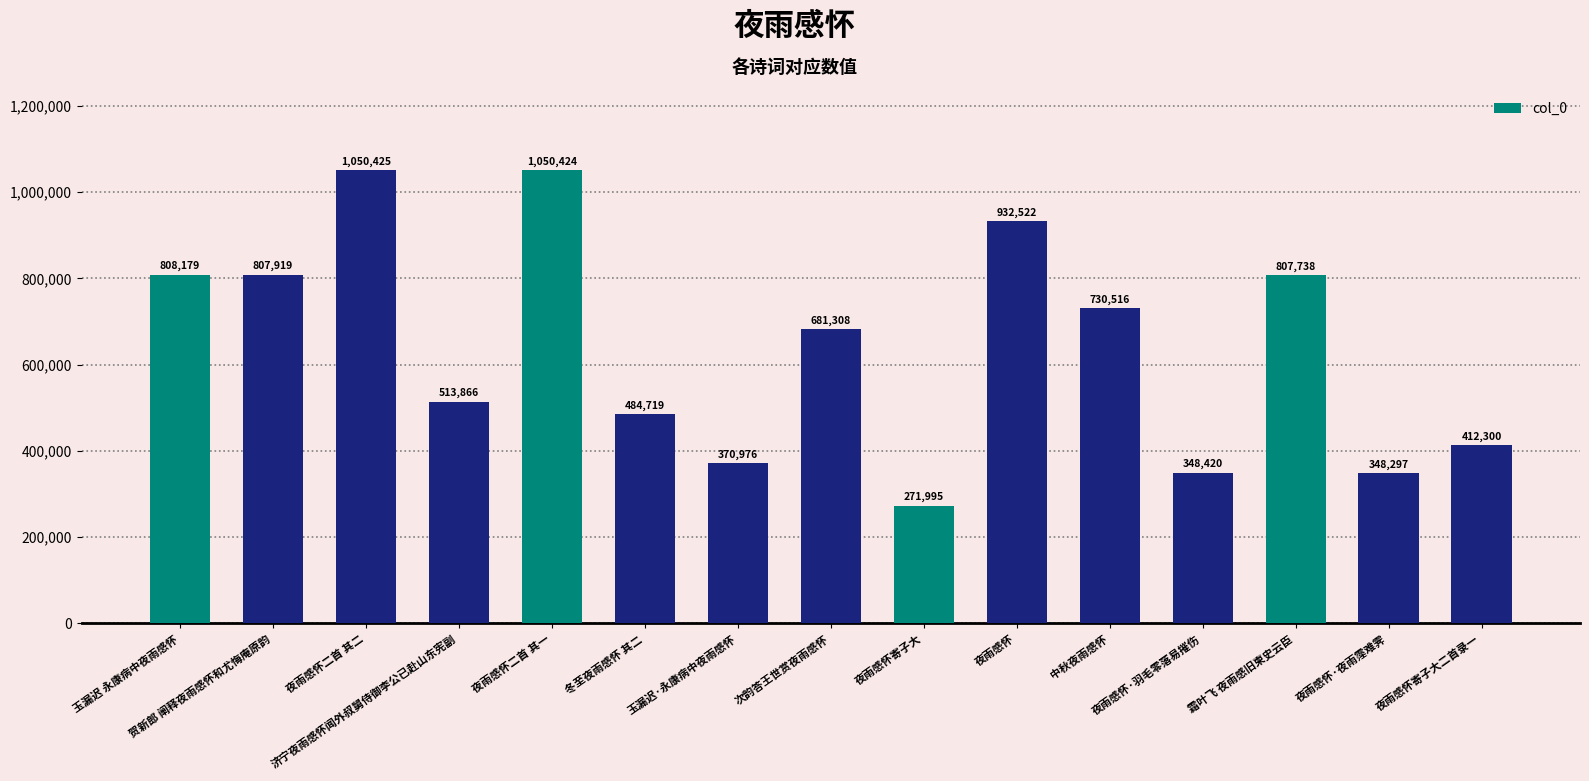

The value at 贺新郎 阐释夜雨感怀和尤悔庵原韵 is 807919. True or false?

True